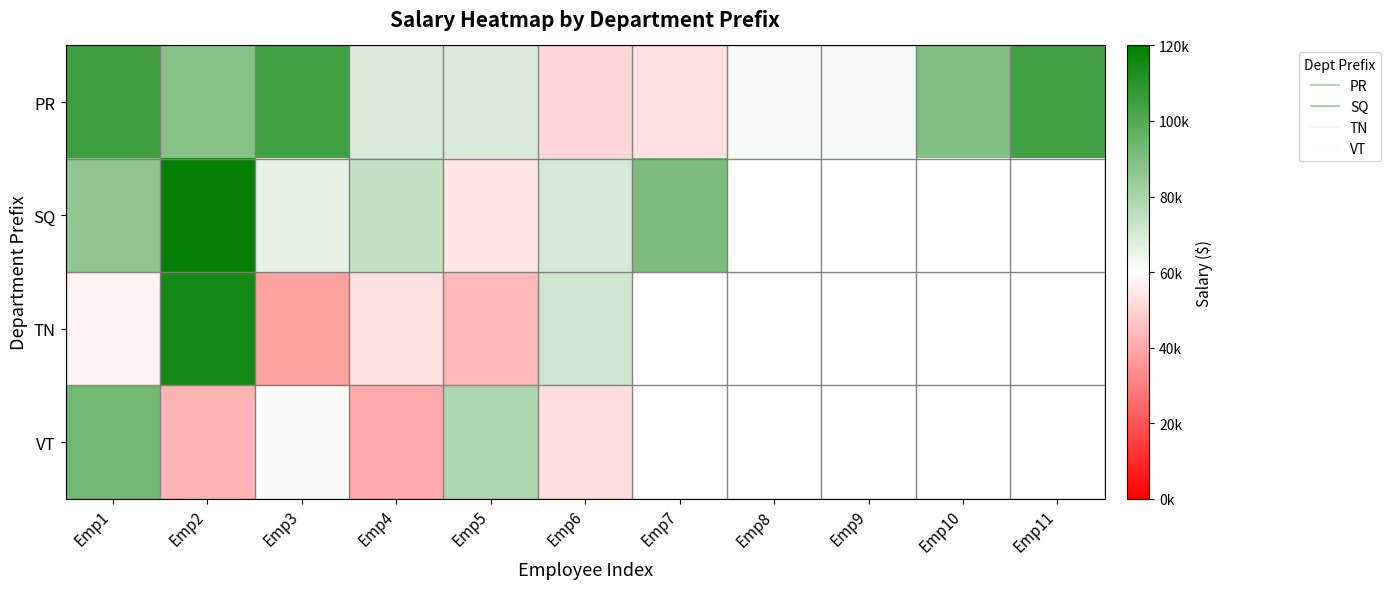

What is the difference between the maximum and minimum values in the SQ series?

64839.1